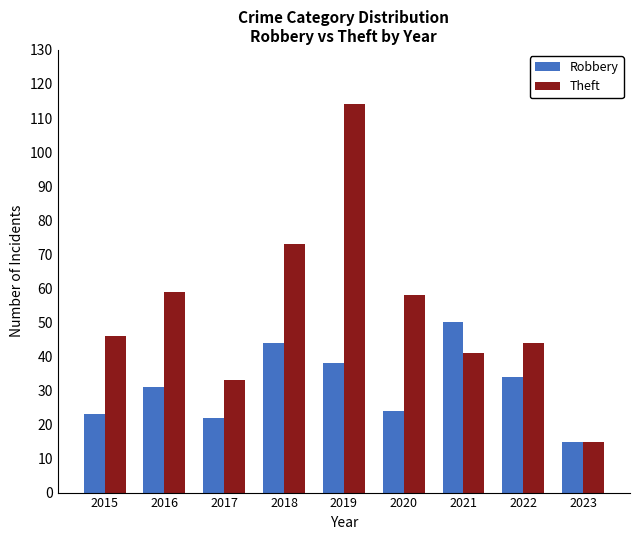

Does the chart contain stacked bars?

No